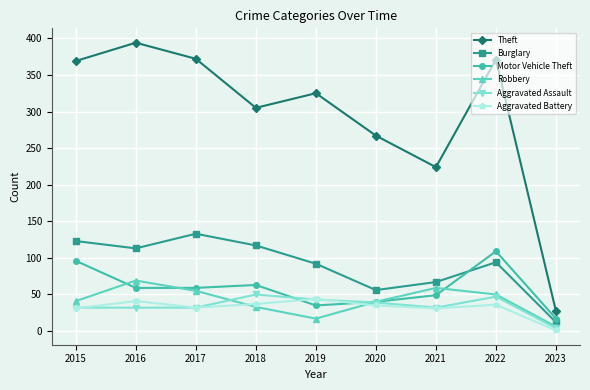

What is the difference between the highest and lowest values at 2021?

193